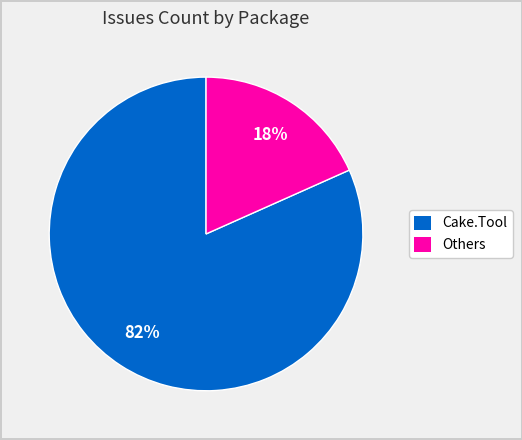

To the nearest percent, what is the average slice percentage?

50%